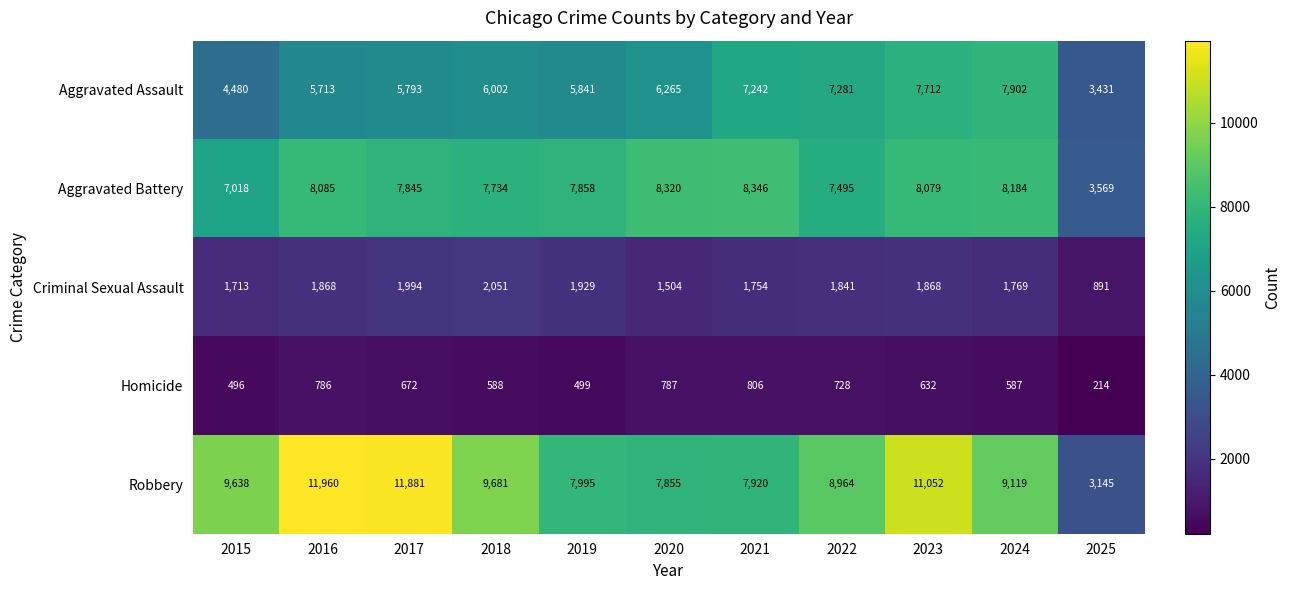

Is it true that Criminal Sexual Assault equals 2811 at 2021?

False